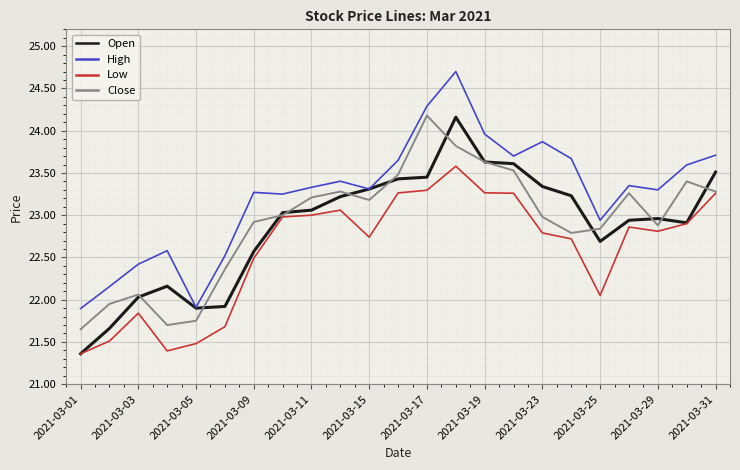

Which series has the largest total across all categories?

High